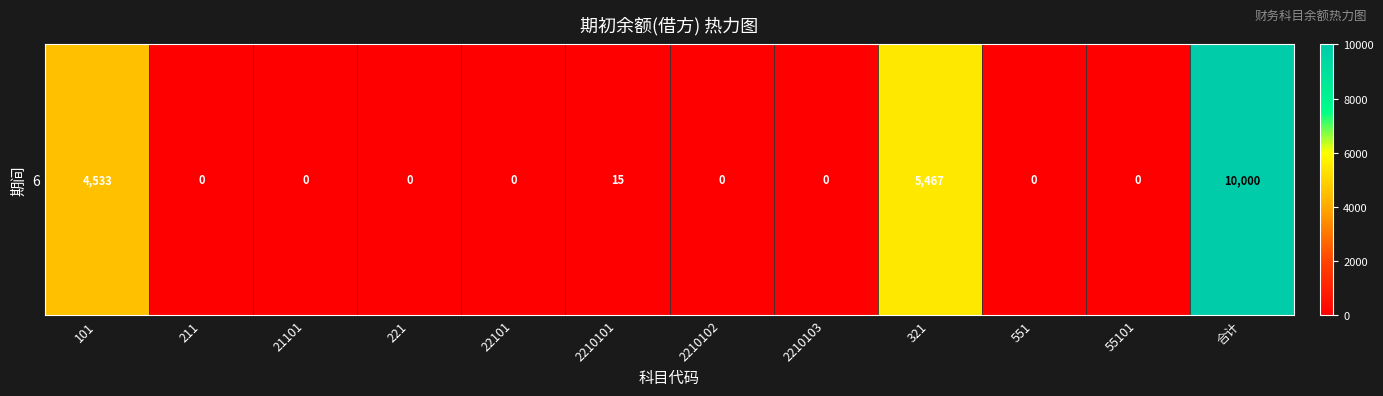

The value at 101 is 4533. True or false?

True